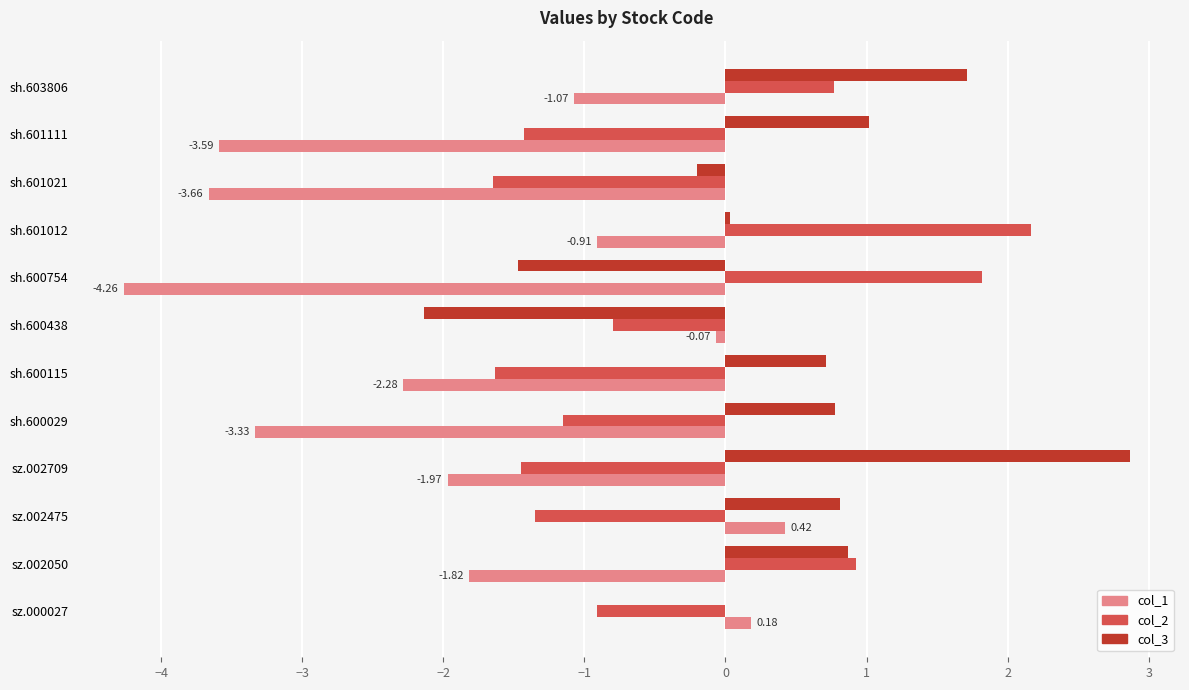

Is the value of col_1 at sh.600115 greater than the value of col_2 at sh.600754?

No